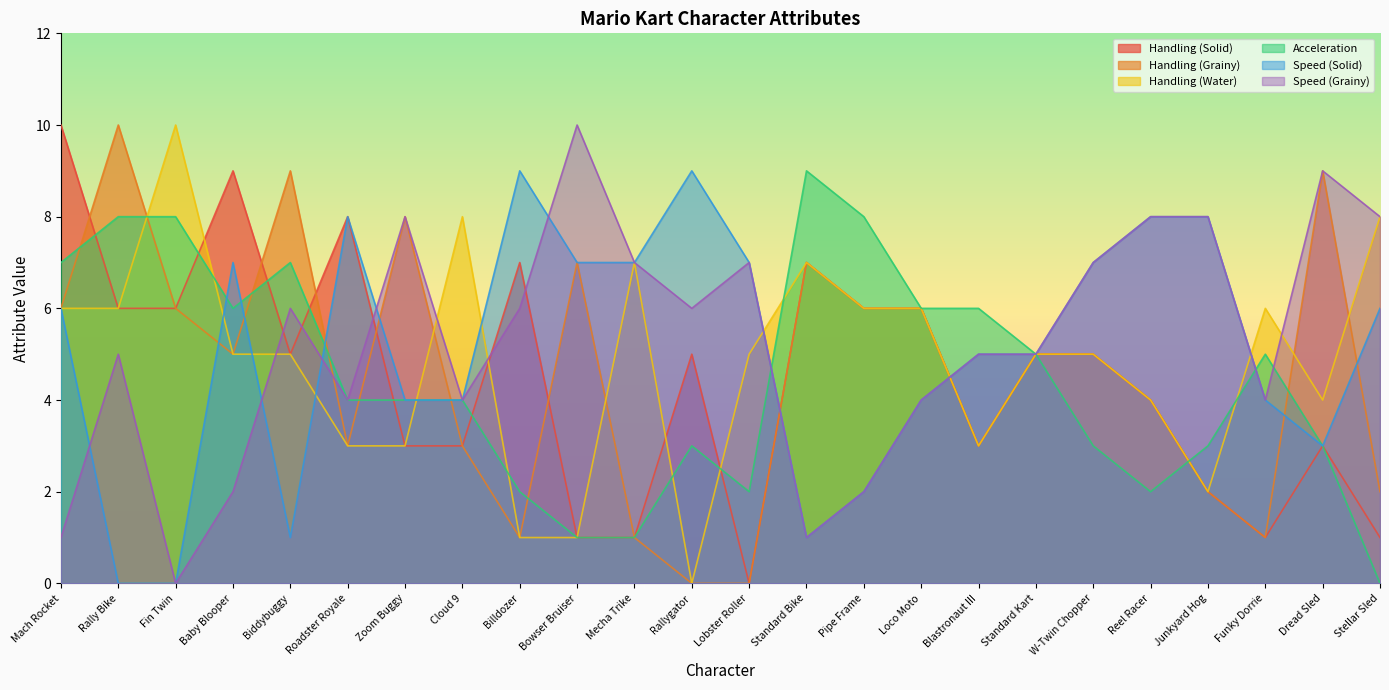

How many values in the Handling (Grainy) series are below 5?

11